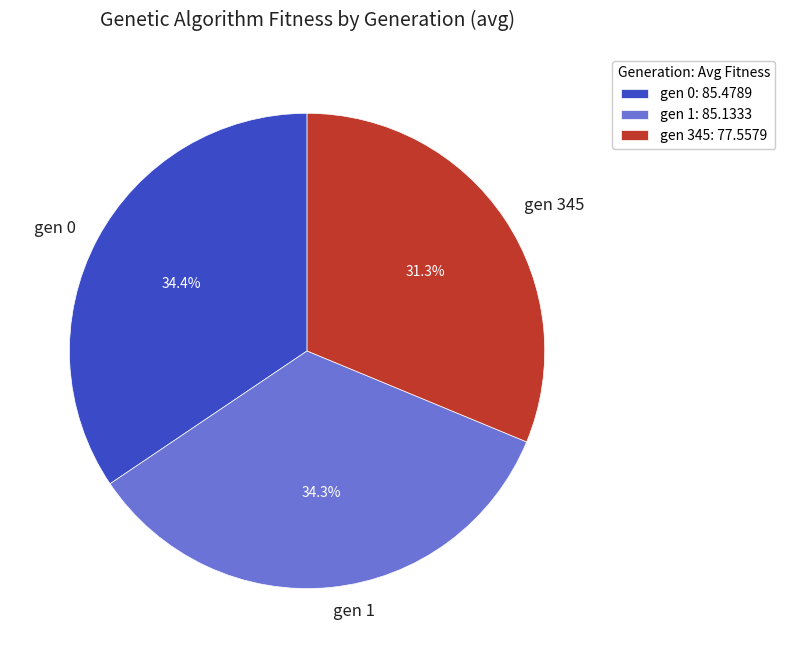

What is the ratio of the value at gen 1 to the value at gen 345?

1.1